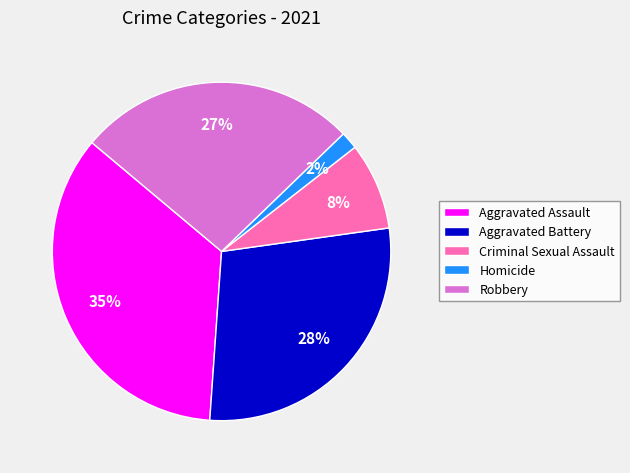

How many slices are in this pie chart?

5